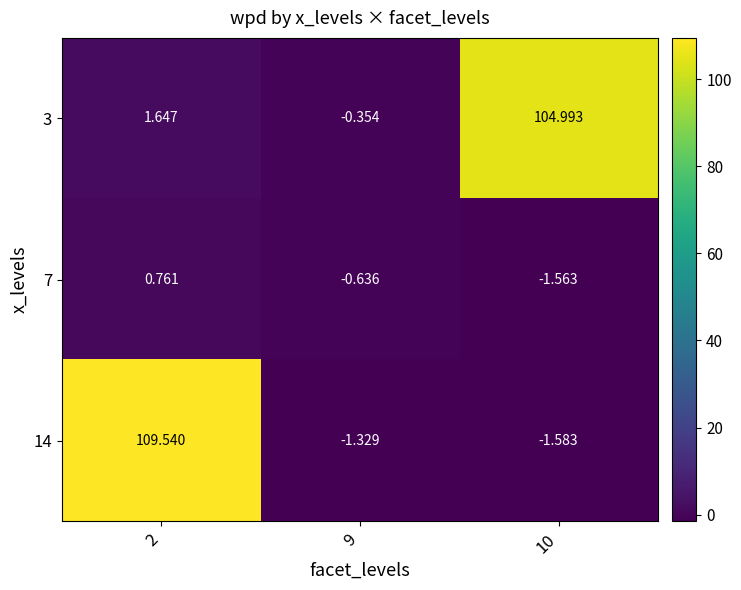

At which category is the sum across all series the highest?

2